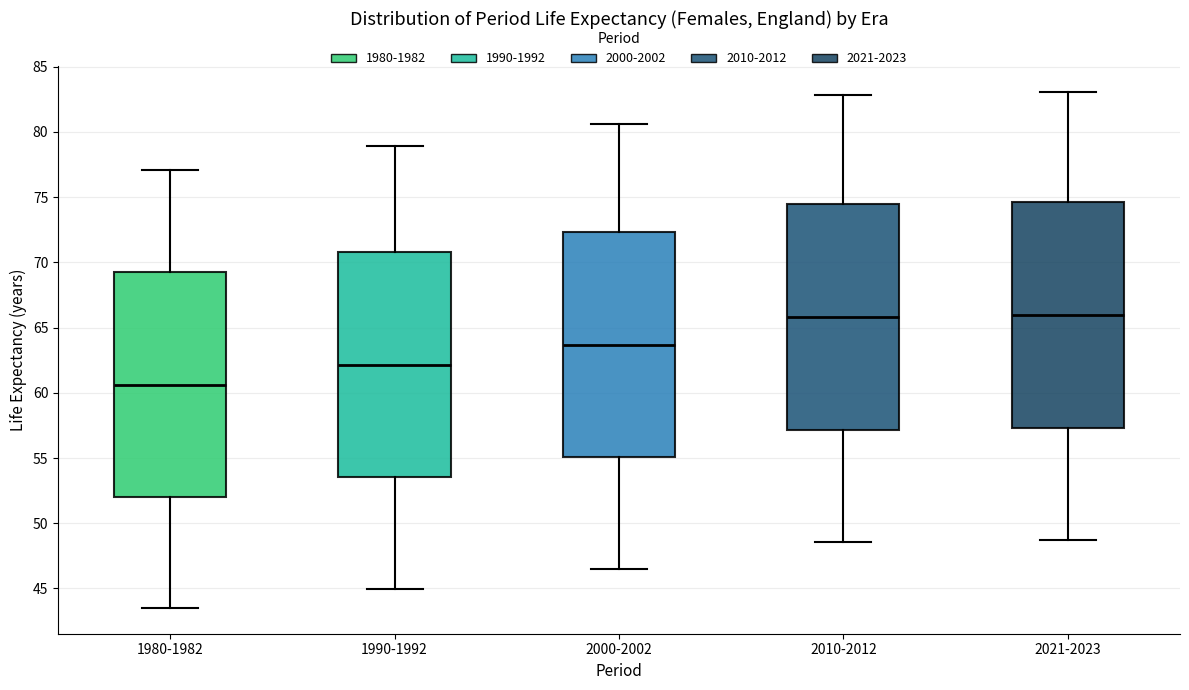

Where does the upper whisker of the box for 2021-2023 end on the y-axis? The values are not printed on the chart, so give them approximately, as read against the axis.

83.0